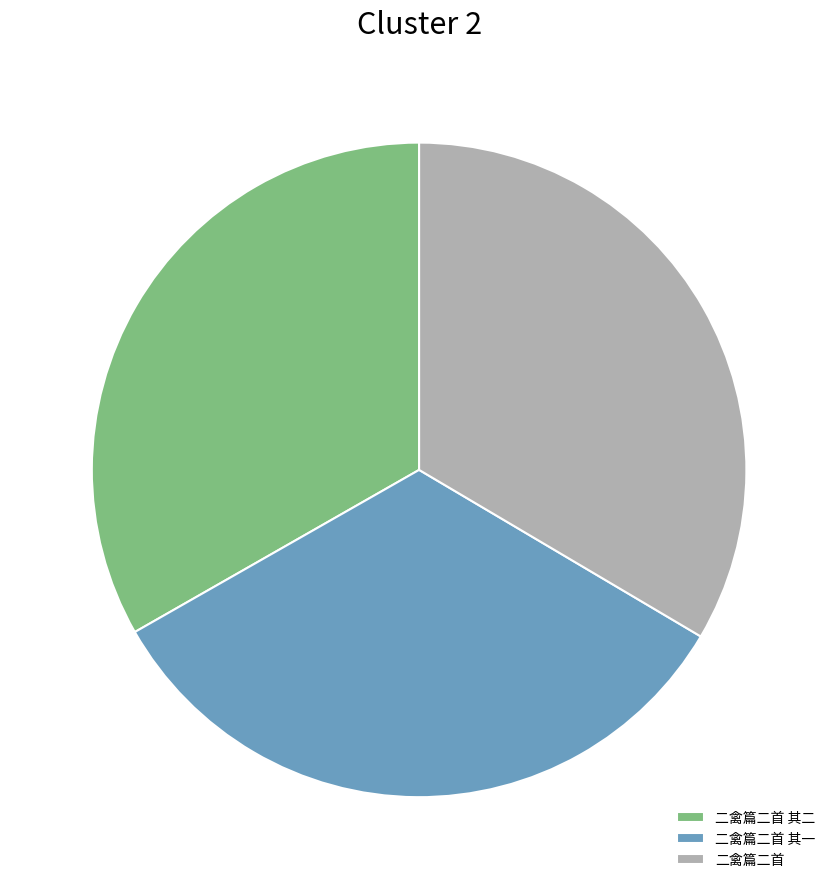

True or false: 二禽篇二首 其一 accounts for 33% of the total.

True